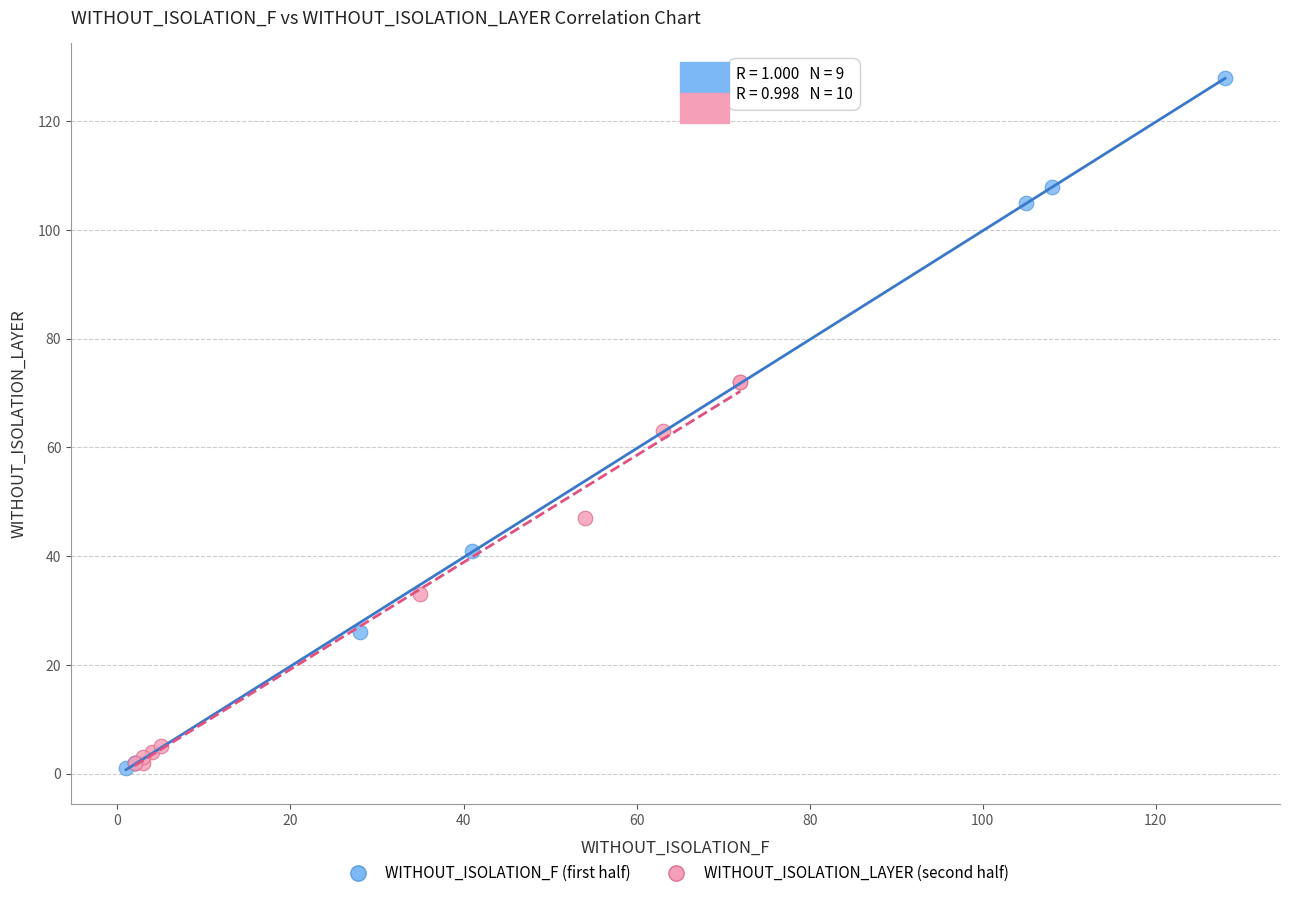

Which series has the largest Y range (max minus min)?

WITHOUT_ISOLATION_F (first half)